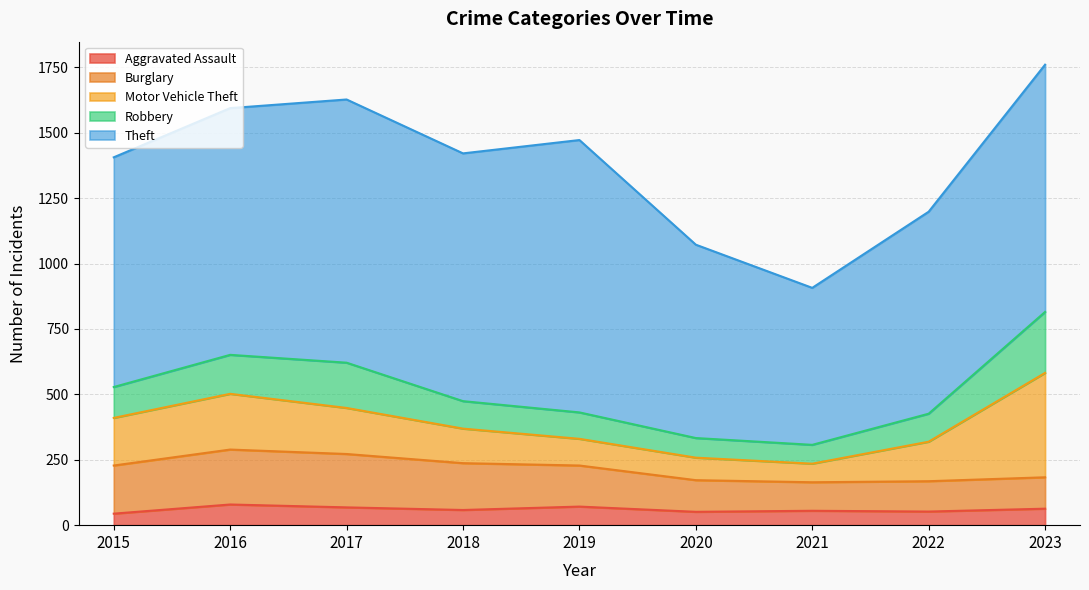

Between 2017 and 2019, which is larger?

2019